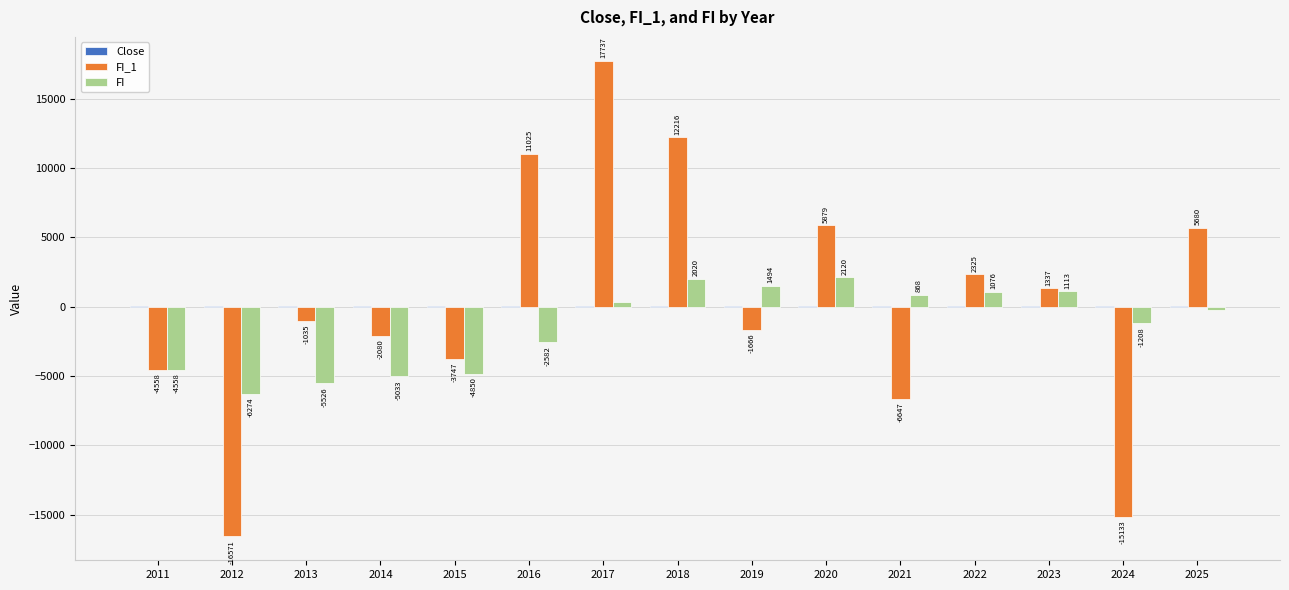

At which category is the sum across all series the highest?

2017